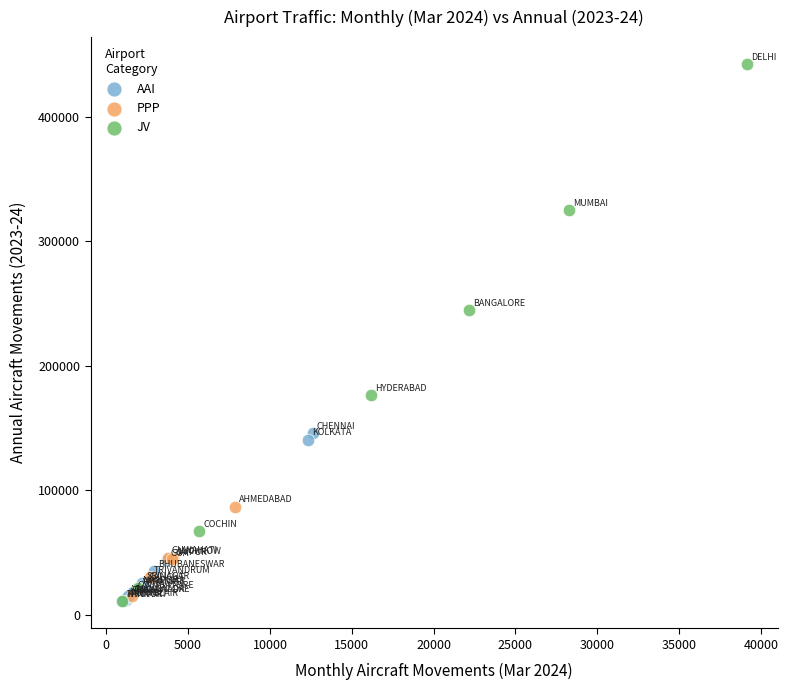

Which series reaches the maximum Y coordinate?

JV